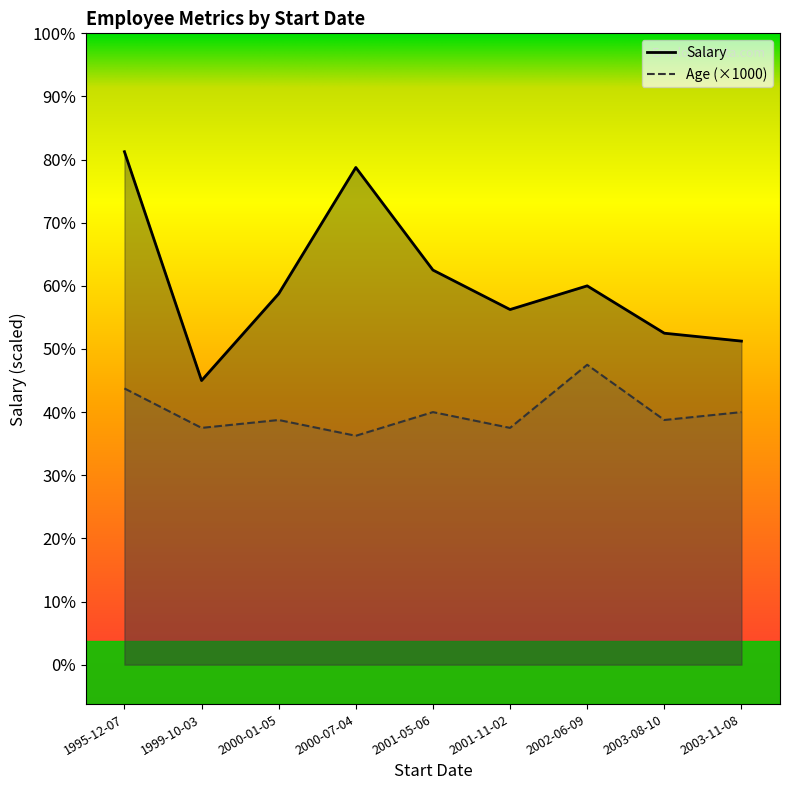

True or false: Age and Salary intersect in this chart.

False